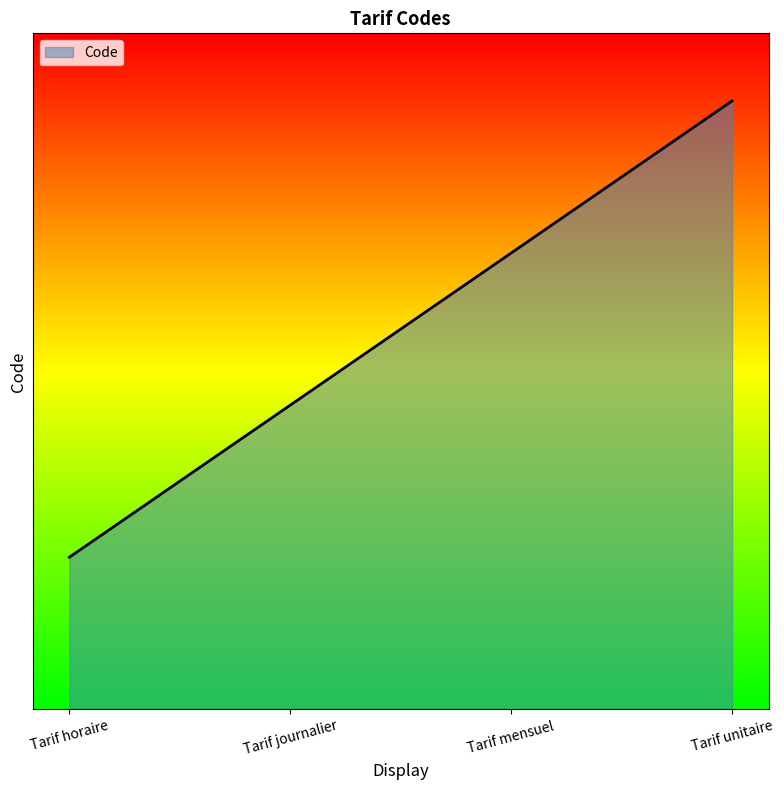

Rank the categories by value from highest to lowest.

Tarif unitaire, Tarif mensuel, Tarif journalier, Tarif horaire